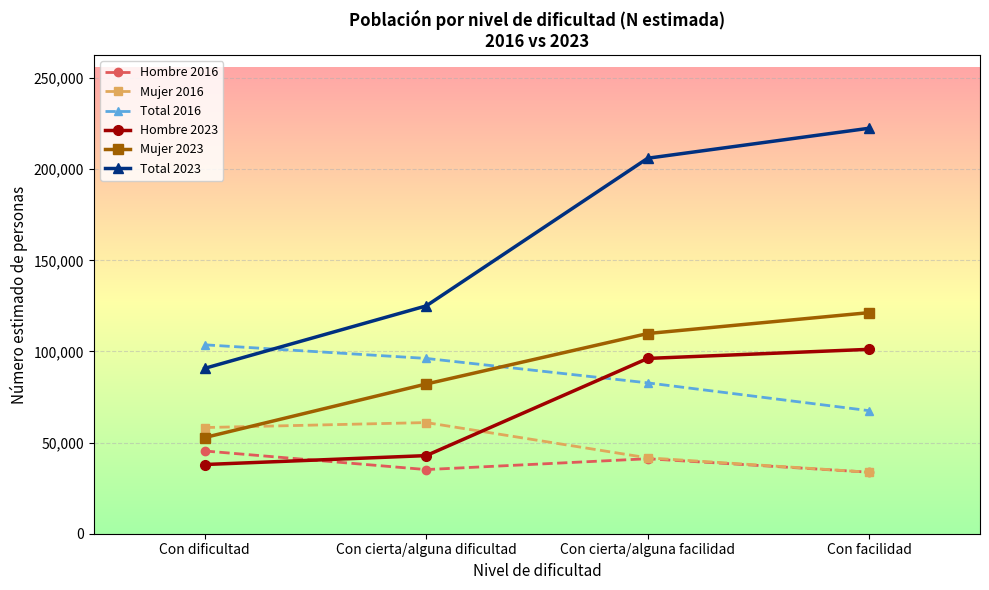

Where is Hombre 2023 nearest to the value 69576?

Con cierta/alguna facilidad